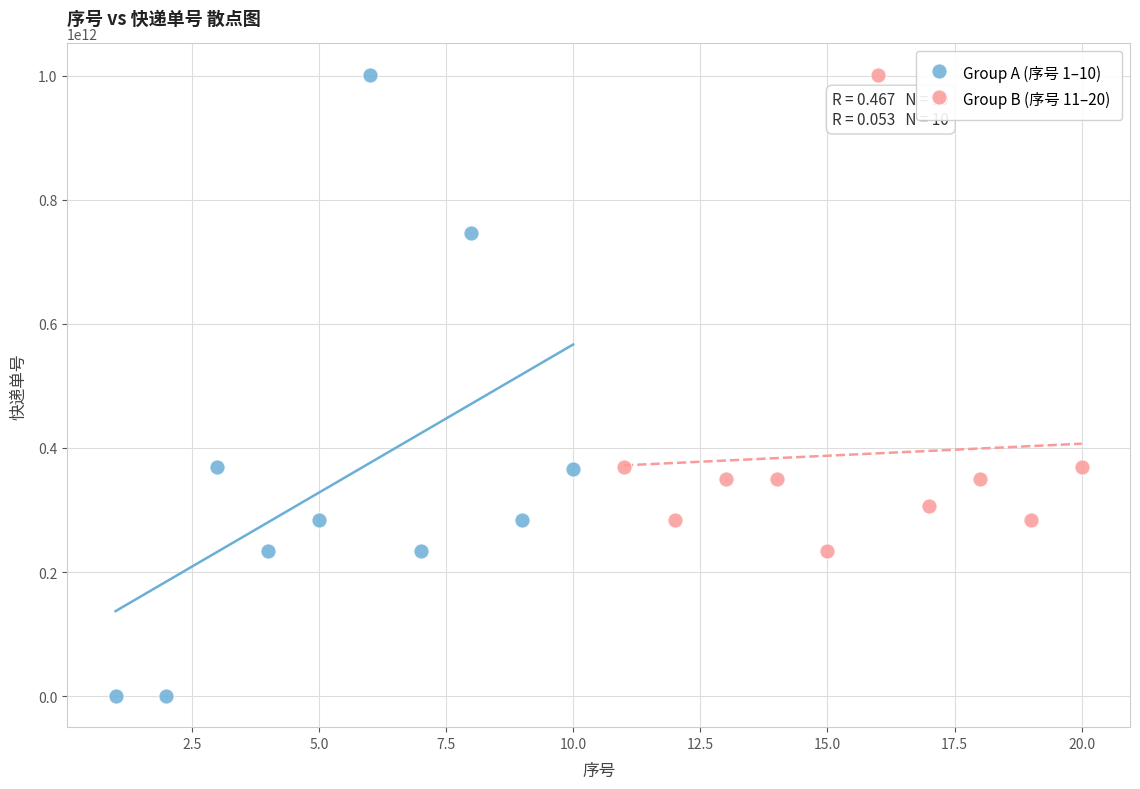

What are all the series names shown in the legend?

Group A (序号 1–10), Group B (序号 11–20)